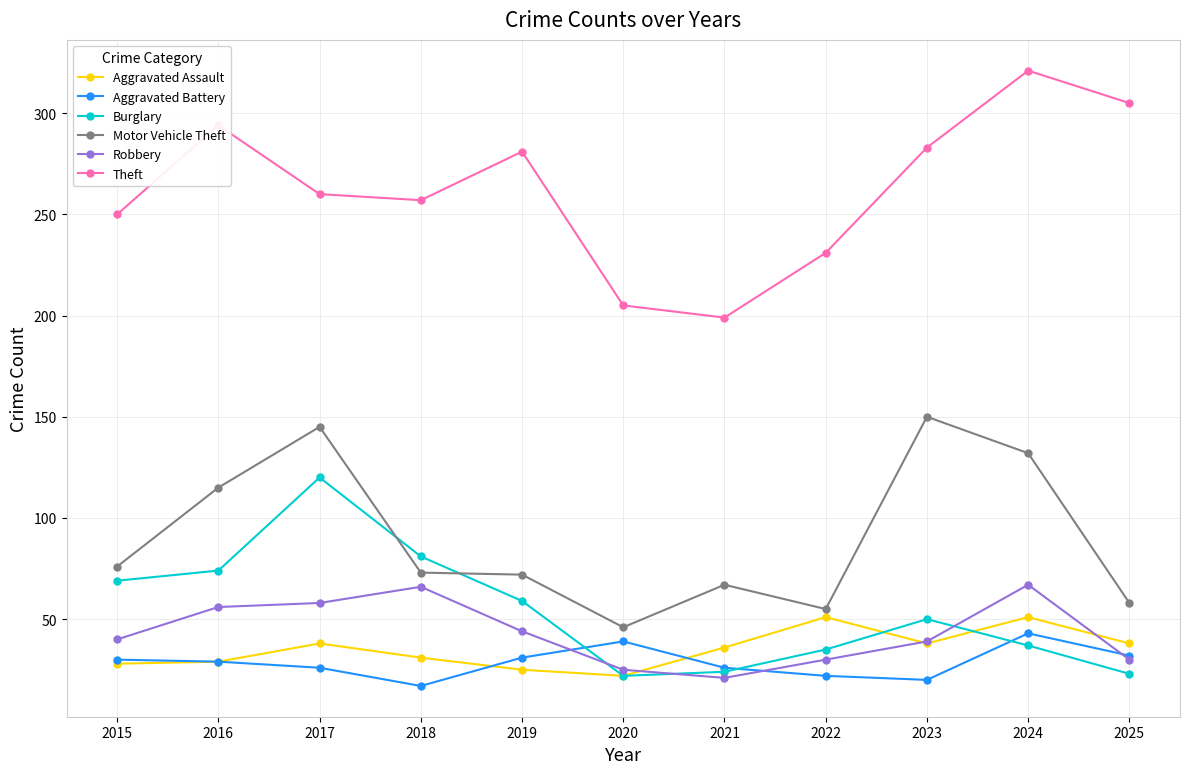

True or false: Motor Vehicle Theft has a value of 63 at 2023.

False